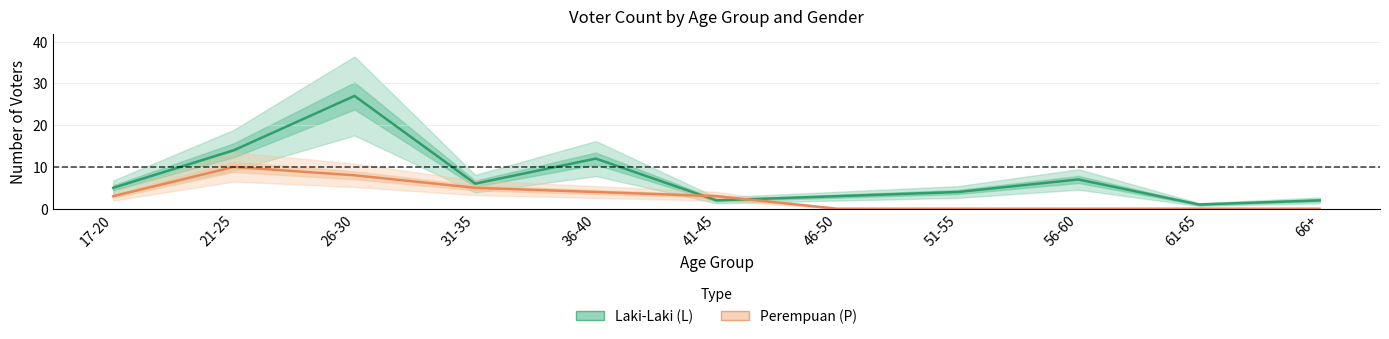

True or false: Laki-Laki (L) and Perempuan (P) cross at least once.

True